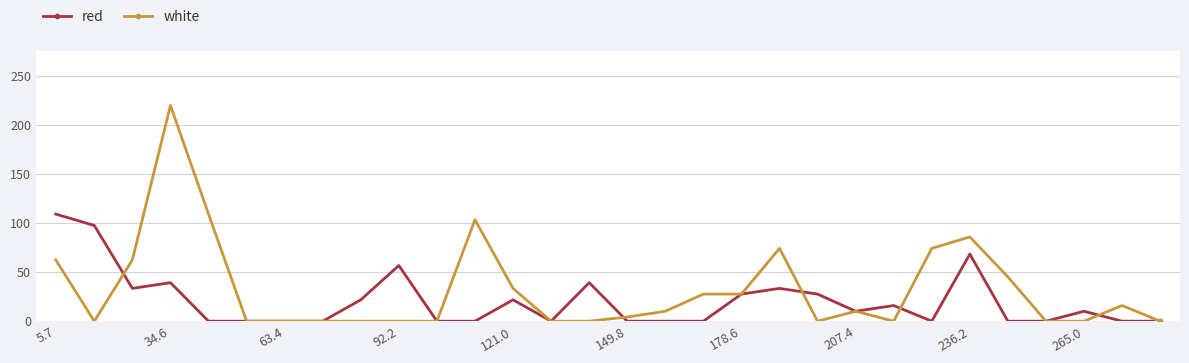

Which series has the largest total across all categories?

white